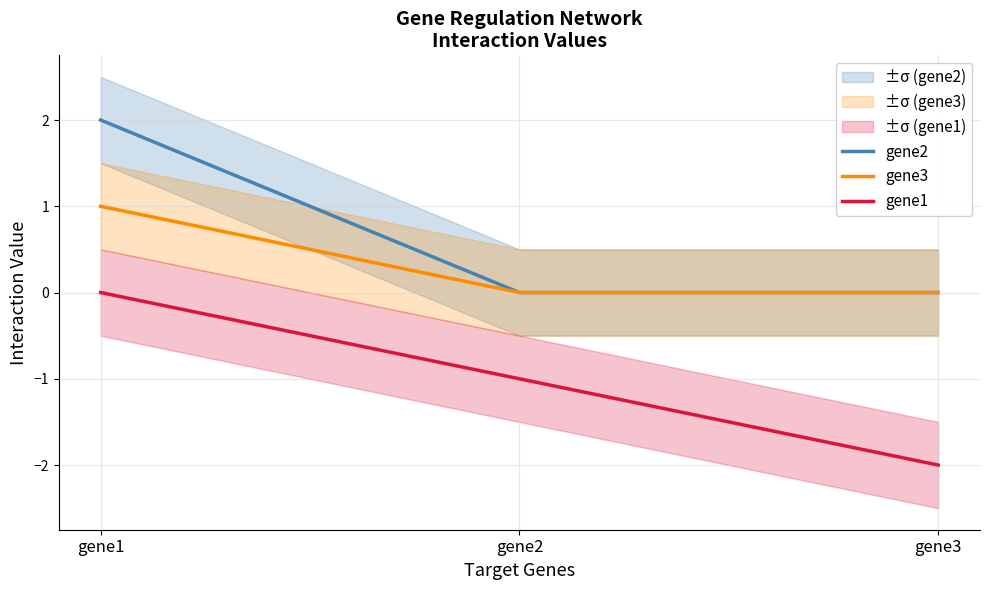

What is the maximum value for gene2?

2